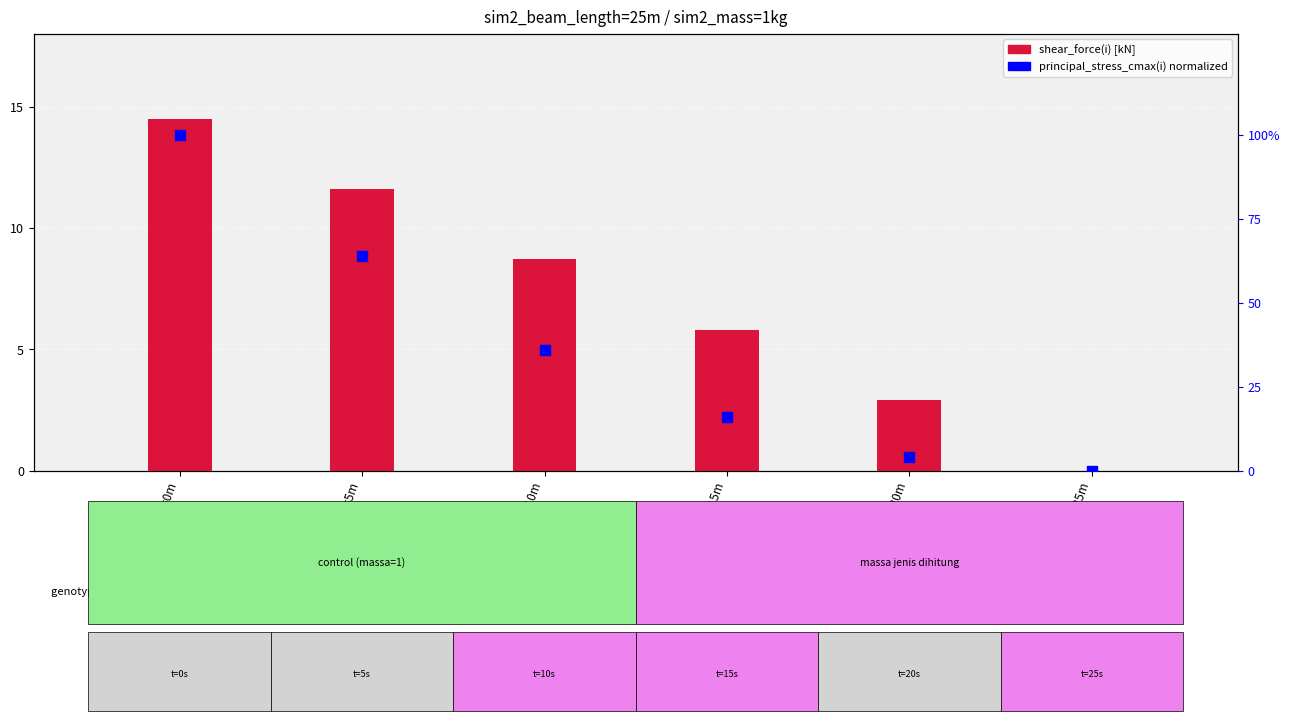

At which category is the sum across all series the highest?

xi=0m